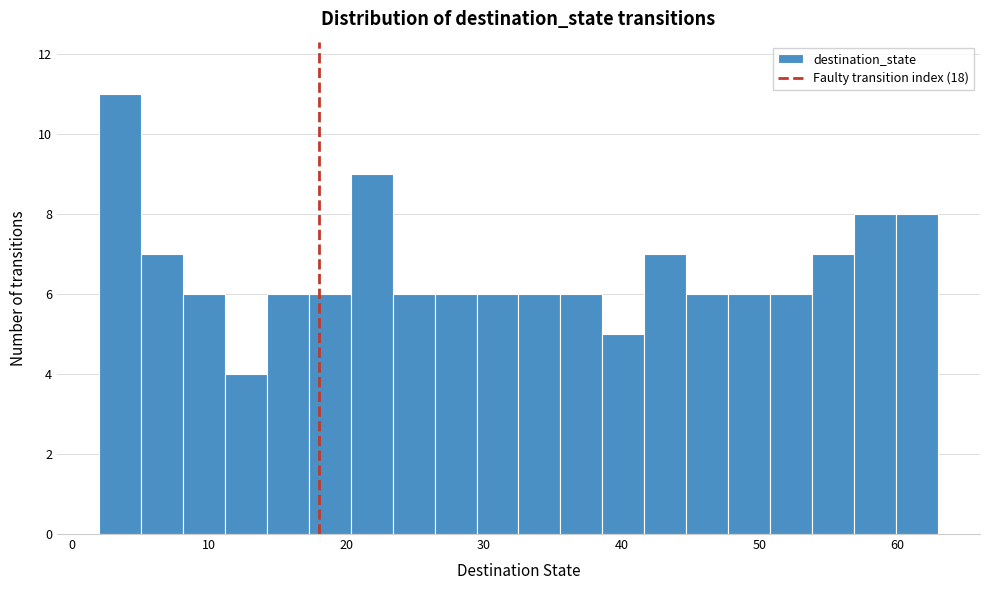

Read against the x-axis, roughly where is the centre of the tallest bar?

4